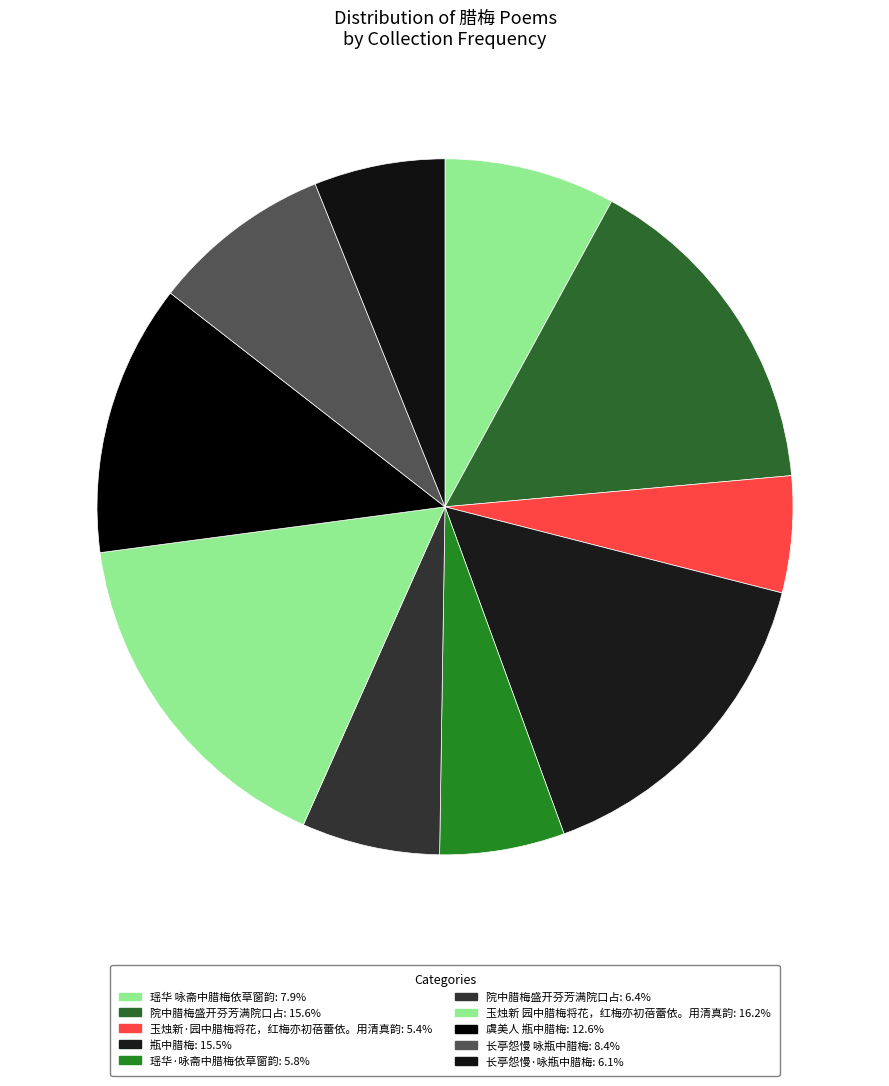

How many slices are in this pie chart?

10